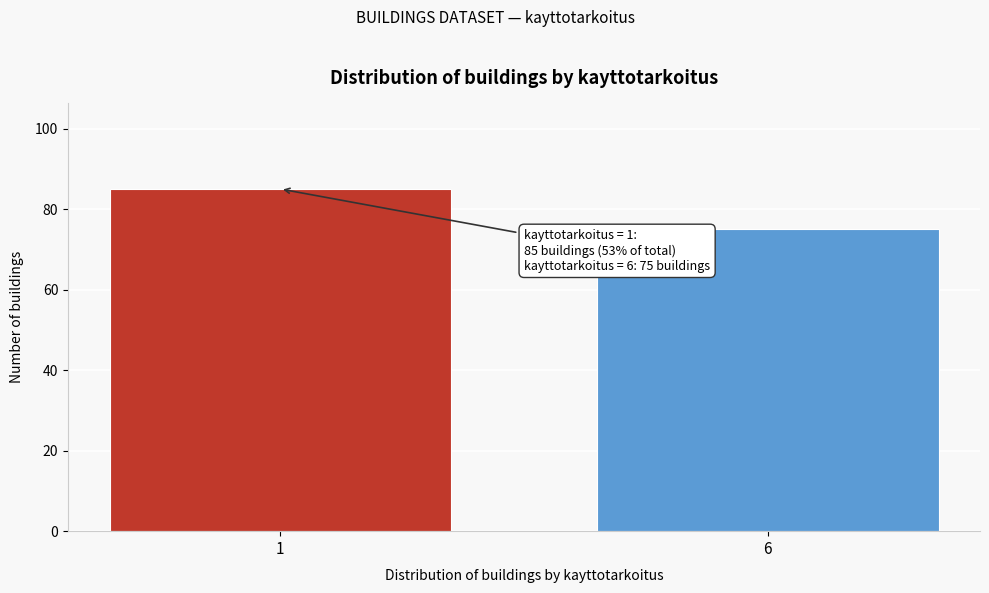

Reading left to right, extract all data points from this chart.

85	75